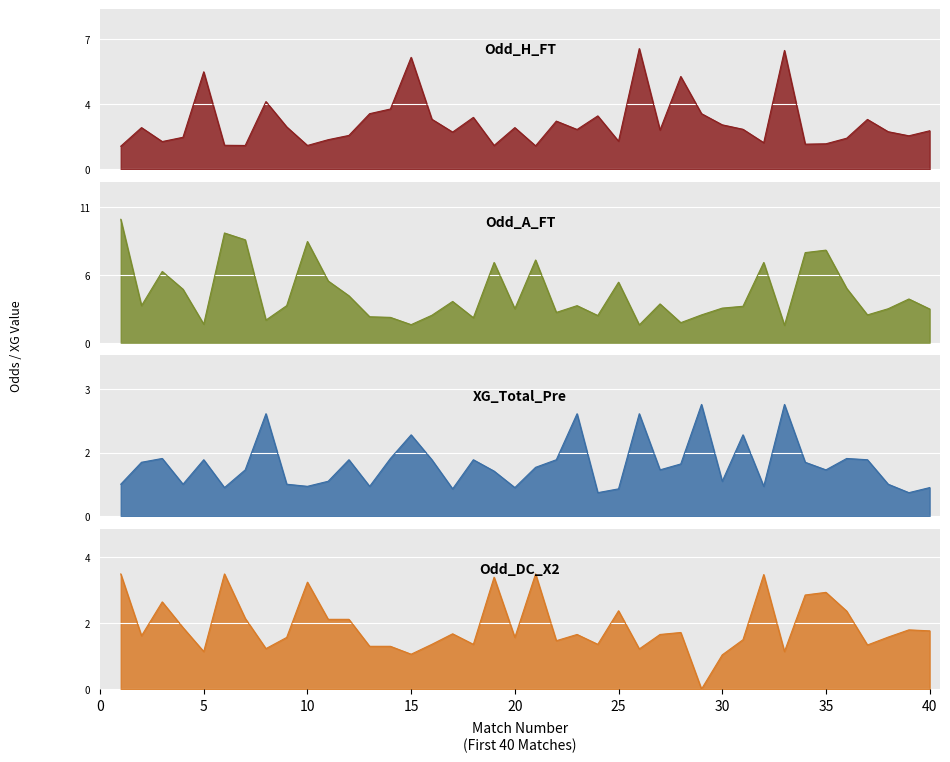

What is the highest value of the Odd_A_FT series?

10.0